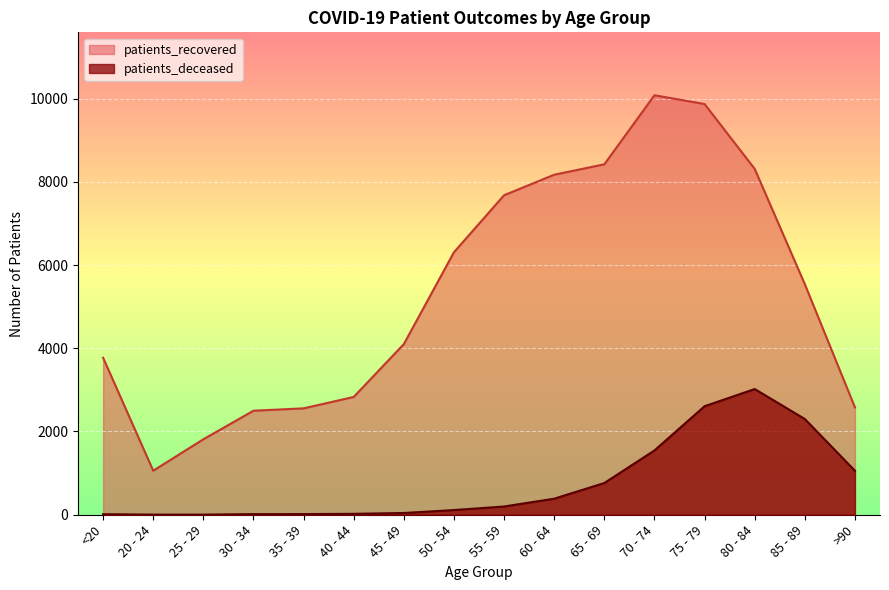

What position from the left is >90?

16